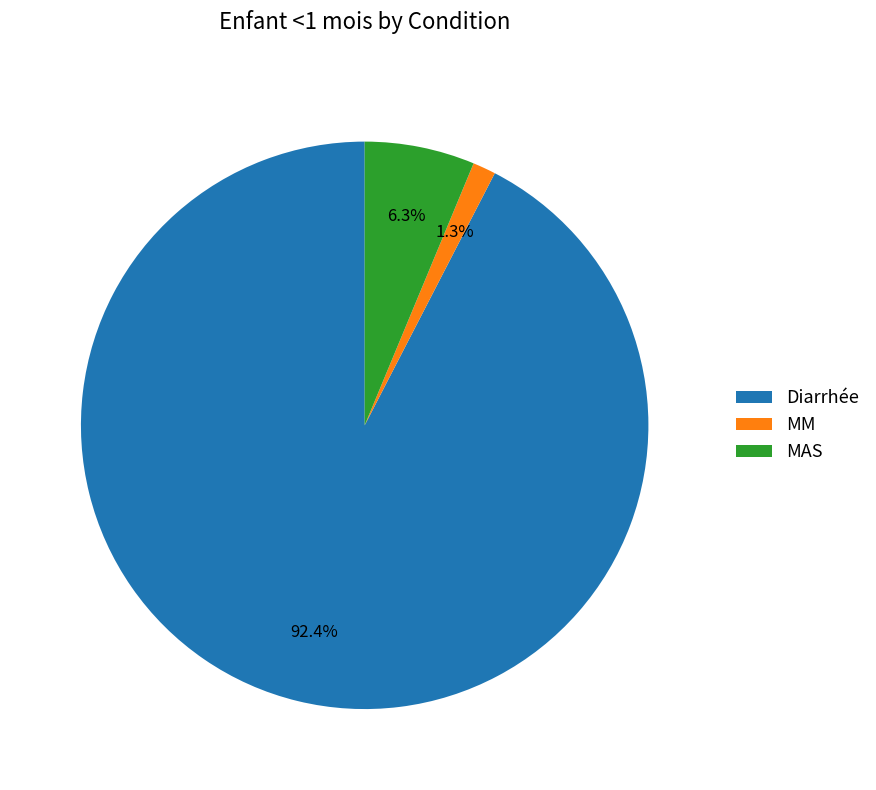

Which category has the biggest portion of the pie?

Diarrhée